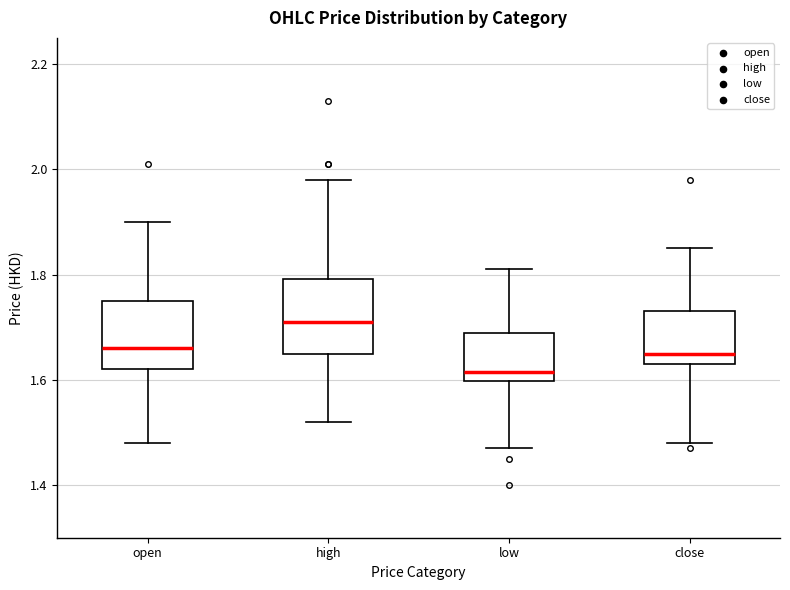

Which box's median line is the lowest?

low